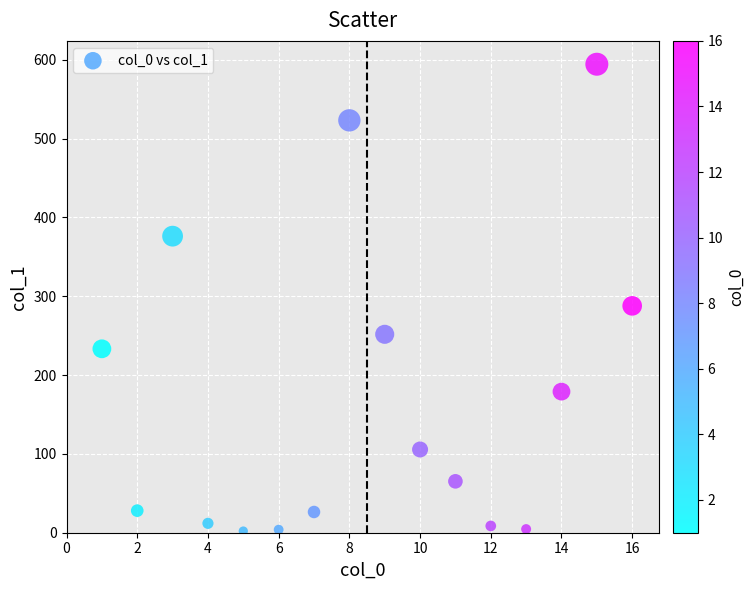

What Y value in the scatter plot is closest to 298?

287.8